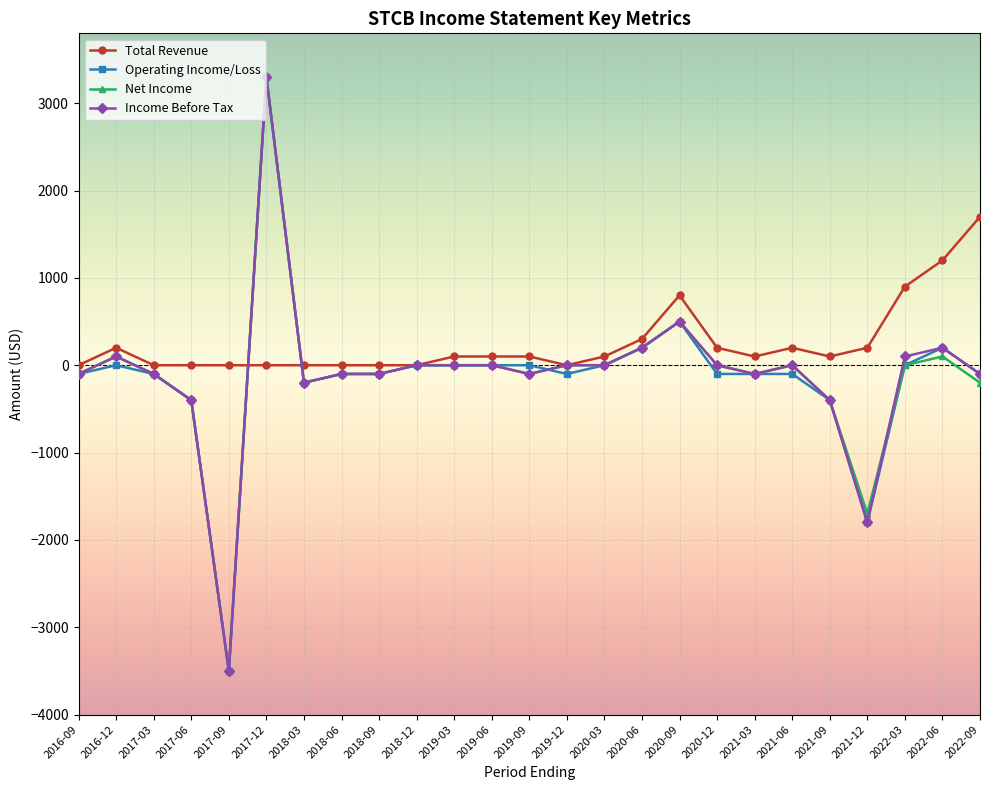

True or false: Total Revenue and Operating Income/Loss cross at least once.

True